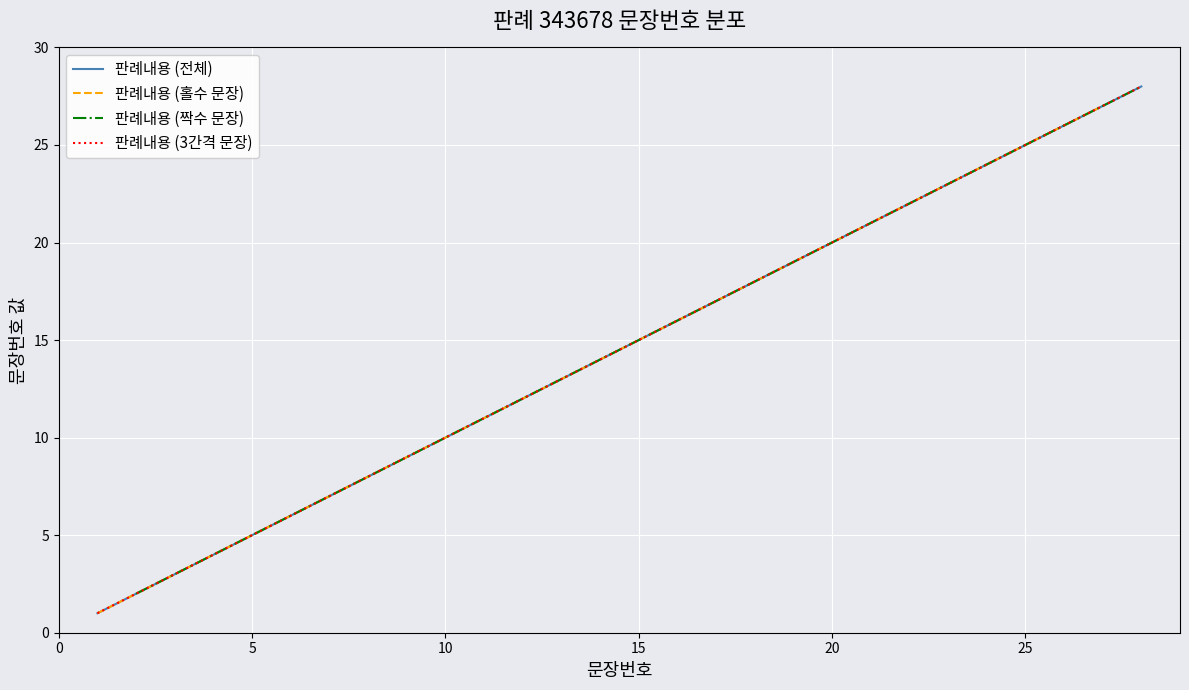

Which has a higher value, 26 or 22?

26